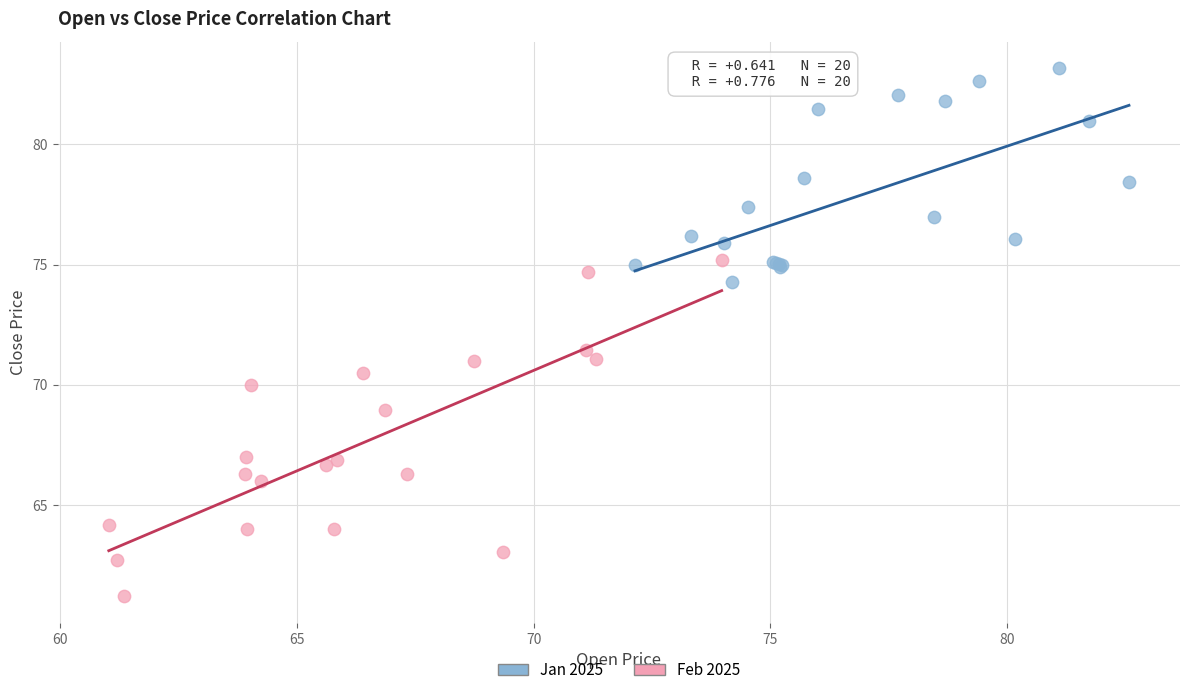

Which series contains the lowest Y value?

Feb 2025